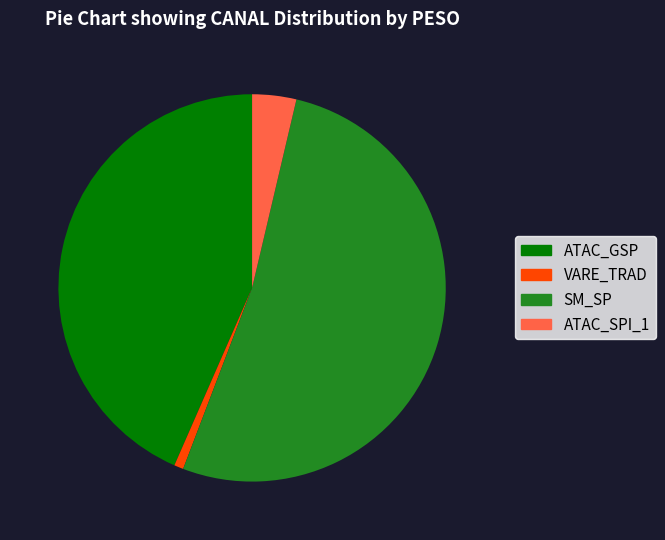

Rank the categories by value from lowest to highest.

VARE_TRAD, ATAC_SPI_1, ATAC_GSP, SM_SP